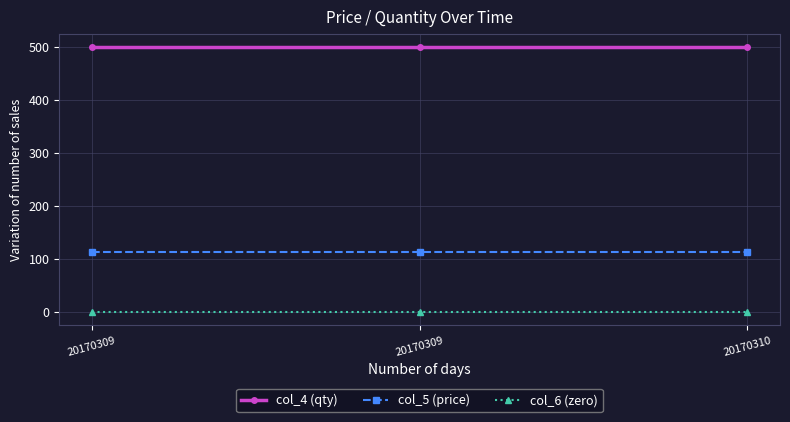

At which label is col_5 (price) closest to 112?

20170309